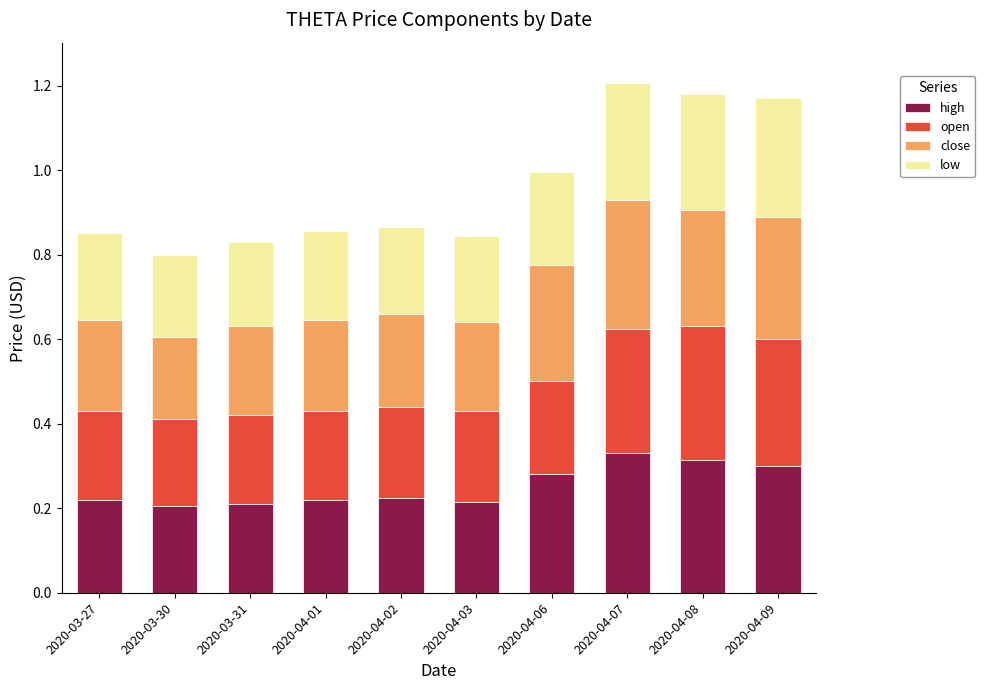

Count the high values in the range 0 to 1.

10